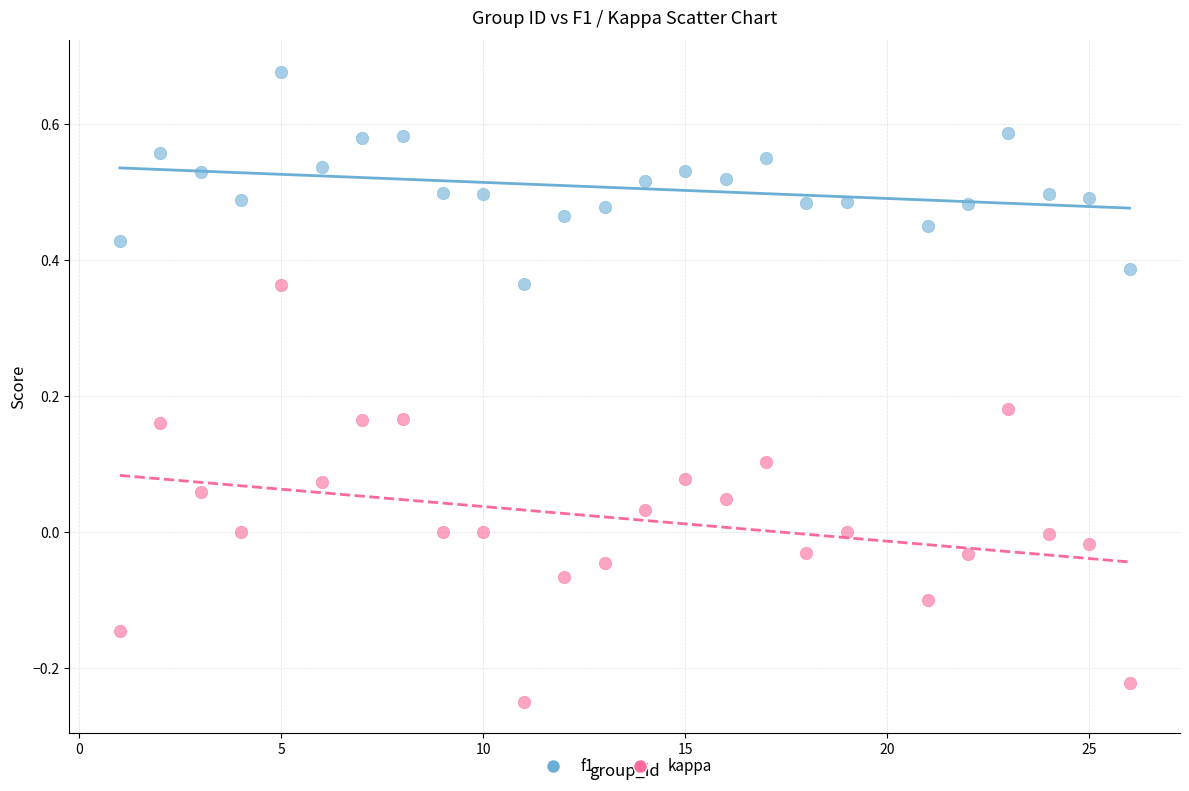

What is the X range (max minus min) for the scatter plot?

25.0